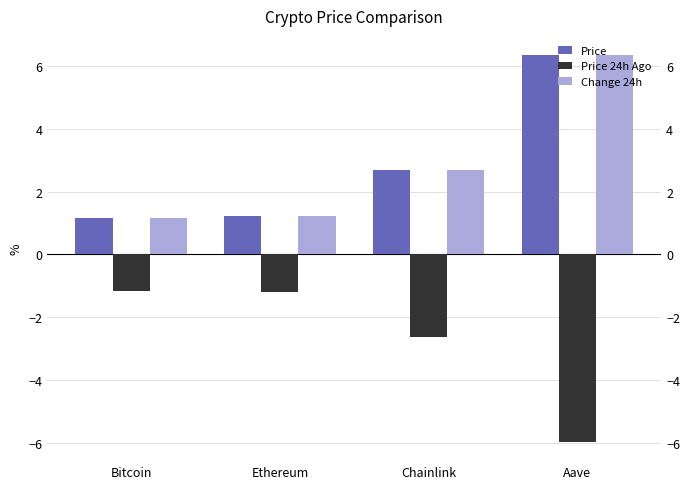

How many series are shown in this chart?

3